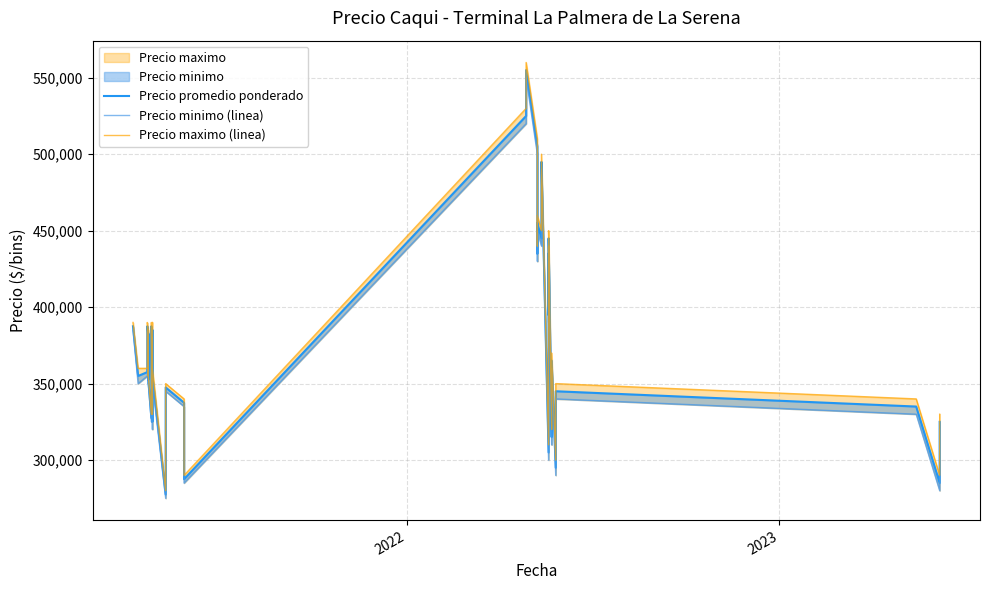

What is the difference between the maximum and second lowest values in the Precio promedio ponderado series?

270000